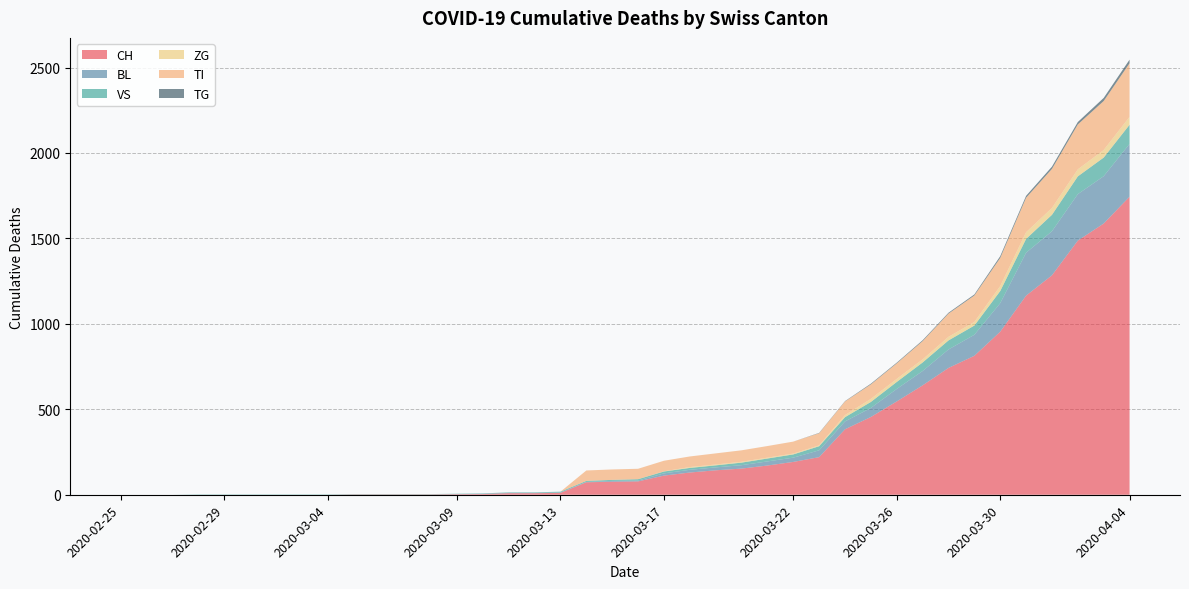

Reading right to left, transcribe all the data shown in this chart.

CH: 1744	1587	1487	1284	1165	954	813	742	640	546	455	383	220	192	171	153	143	130	112	78	76	73	11	9	9	4	3	2	2	2	2	0	0	0	0	0	0	0	0	0
BL: 309	277	272	258	251	167	123	108	84	73	53	46	40	25	24	20	17	16	13	5	5	2	2	2	2	2	1	0	0	0	0	0	0	0	0	0	0	0	0	0
VS: 112	109	104	96	81	71	54	53	50	41	35	25	24	19	17	15	12	11	11	8	6	6	5	3	3	2	2	2	2	2	2	2	2	2	2	2	2	0	0	0
ZG: 46	44	41	40	39	29	21	21	18	18	18	12	5	5	5	5	5	5	1	0	0	0	0	0	0	0	0	0	0	0	0	0	0	0	0	0	0	0	0	0
TI: 314	287	263	229	202	165	155	136	107	91	85	80	71	70	68	67	65	62	62	61	61	61	0	0	0	0	0	0	0	0	0	0	0	0	0	0	0	0	0	0
TG: 21	18	14	13	11	10	6	5	5	4	4	2	2	0	0	0	0	0	0	0	0	0	0	0	0	0	0	0	0	0	0	0	0	0	0	0	0	0	0	0